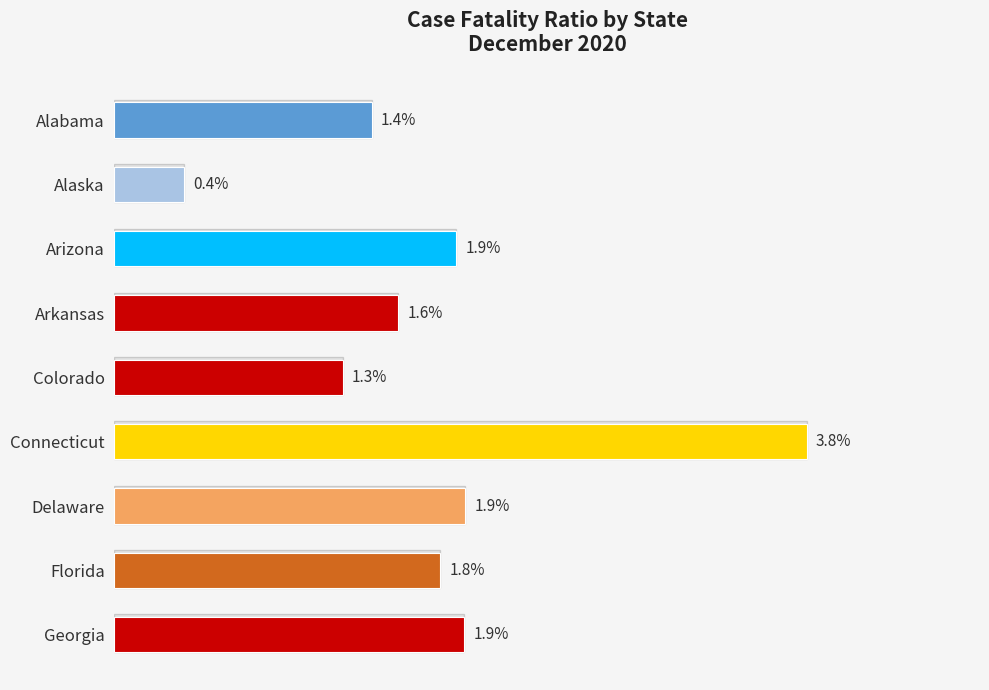

What is the label of the 6th bar from the bottom?

Arkansas